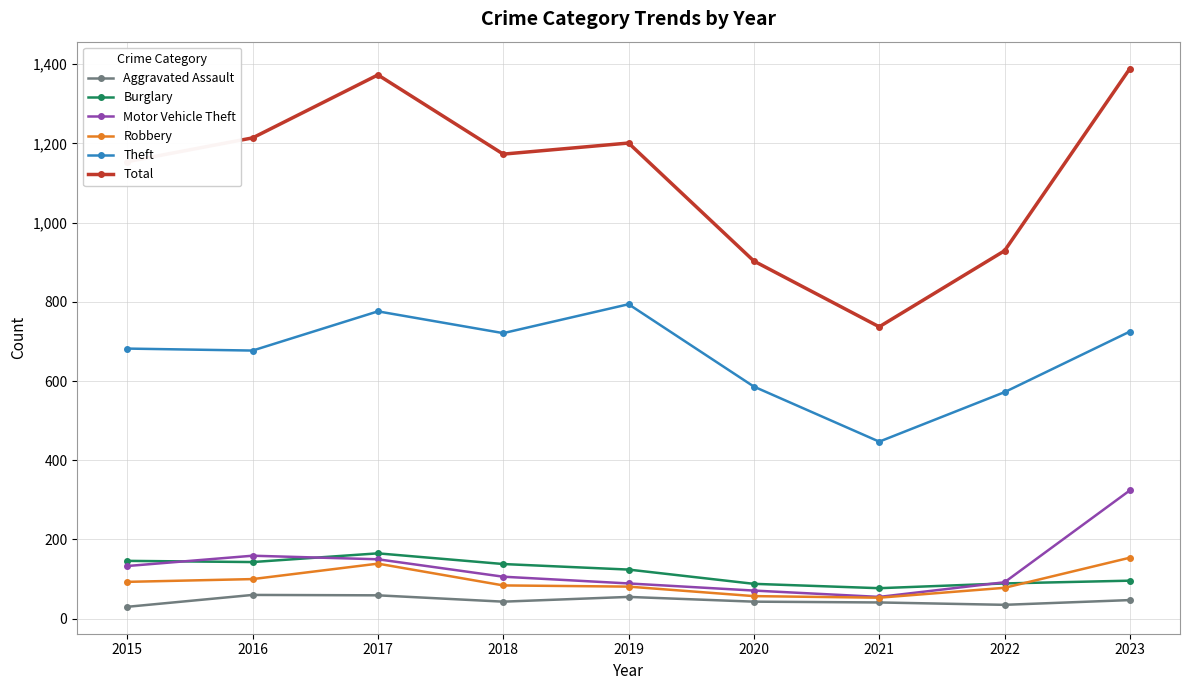

Between 2020 and 2023, which series saw the biggest shift?

Total